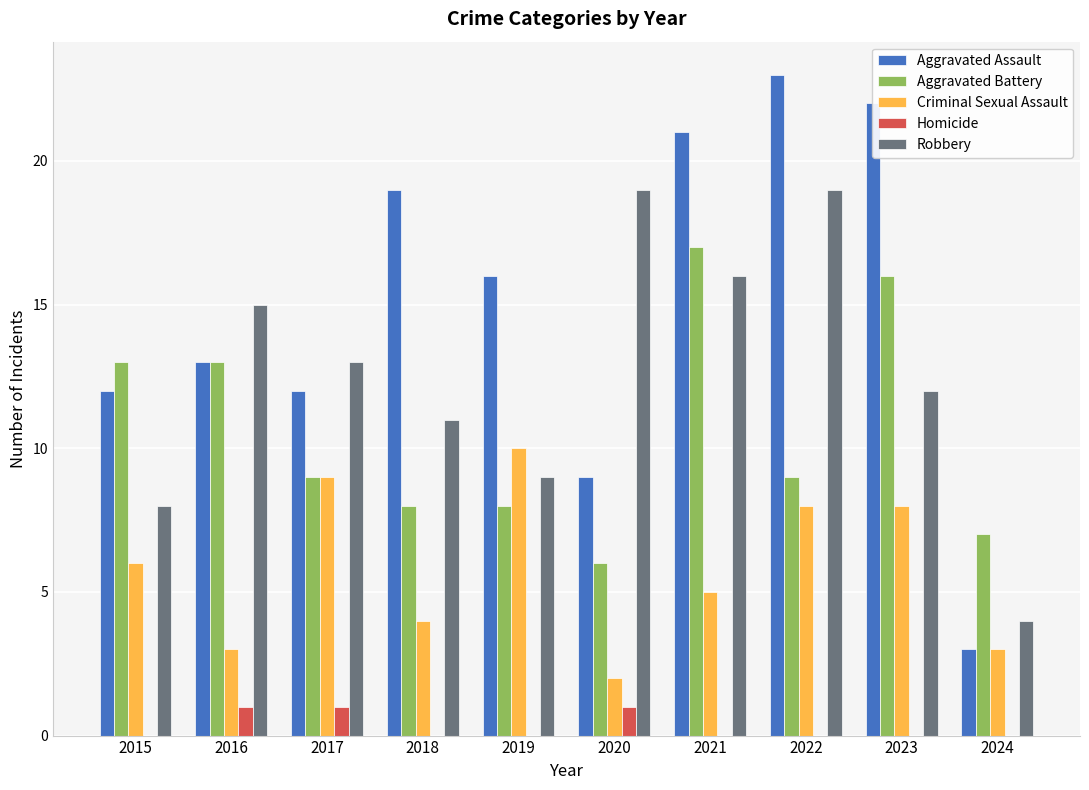

What is the total value across all series at 2021?

59